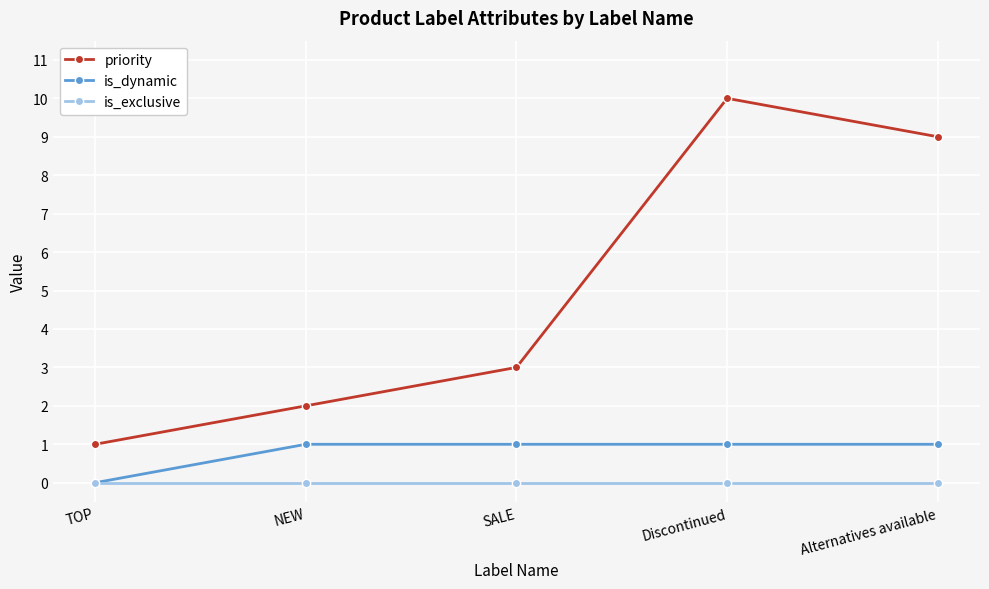

How many categories are shown in the chart?

5